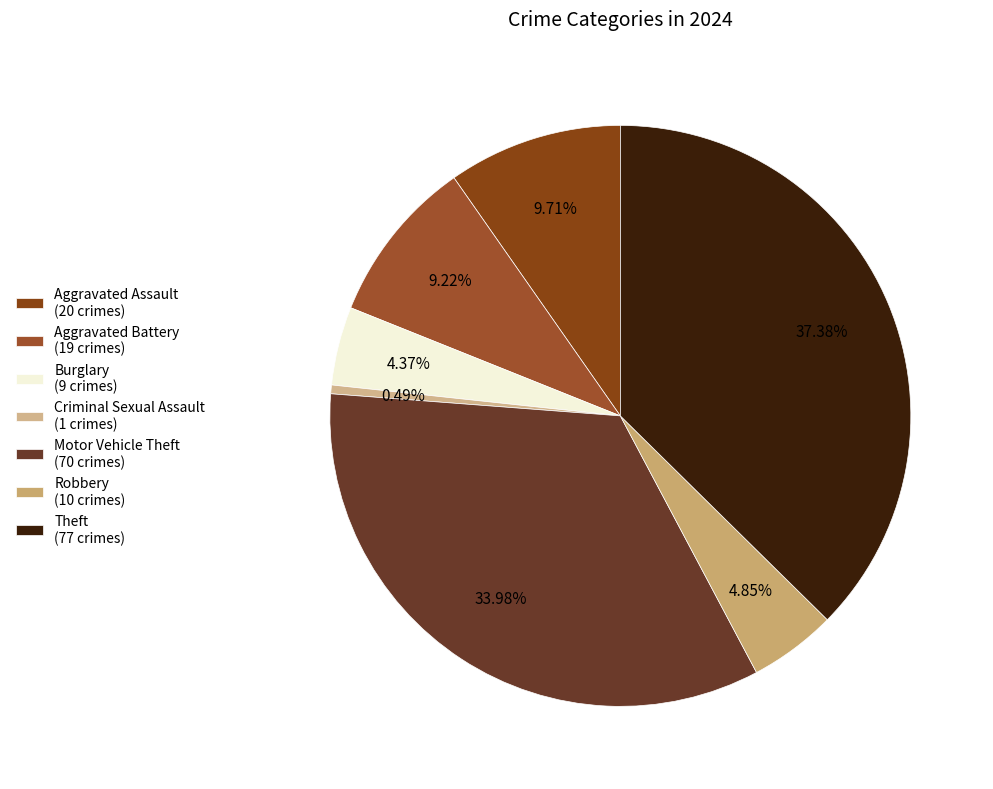

What is the smallest slice in the pie chart?

Criminal Sexual Assault